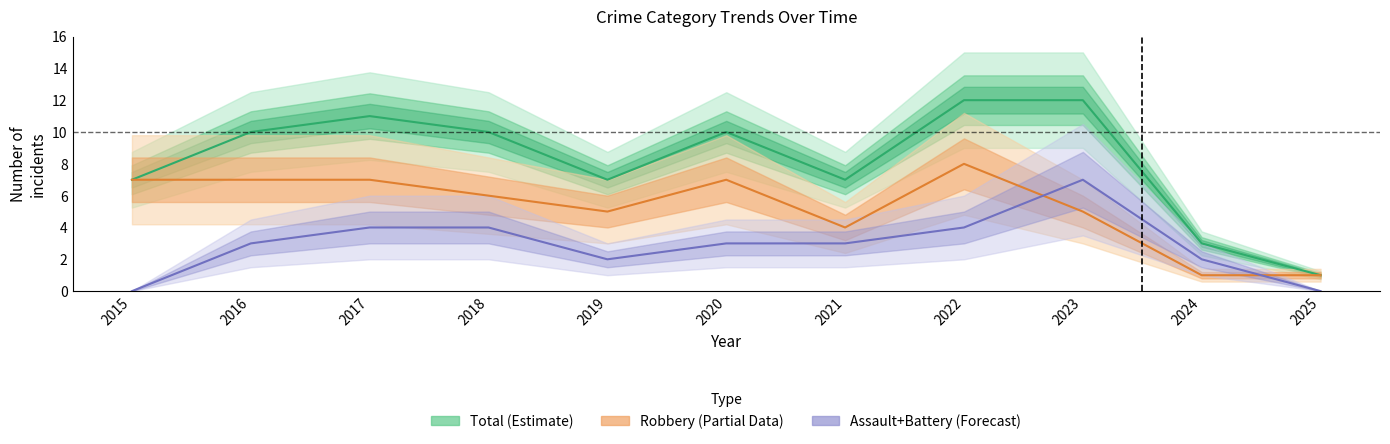

At which label does Total (Estimate) reach its minimum?

2025